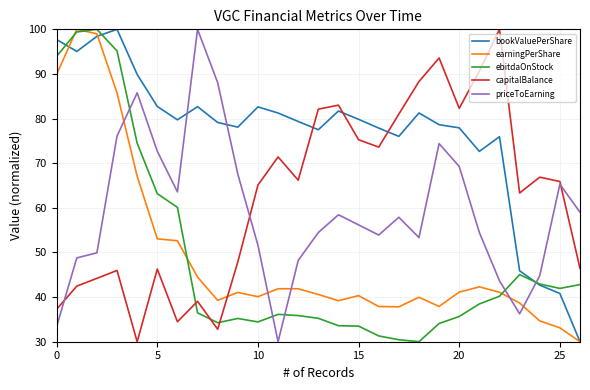

What is the greatest value displayed?

100.0